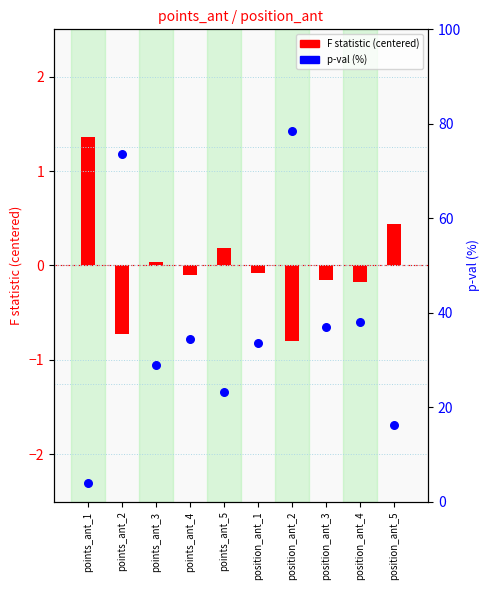

Which series contains the lowest Y value?

F statistic (centered)